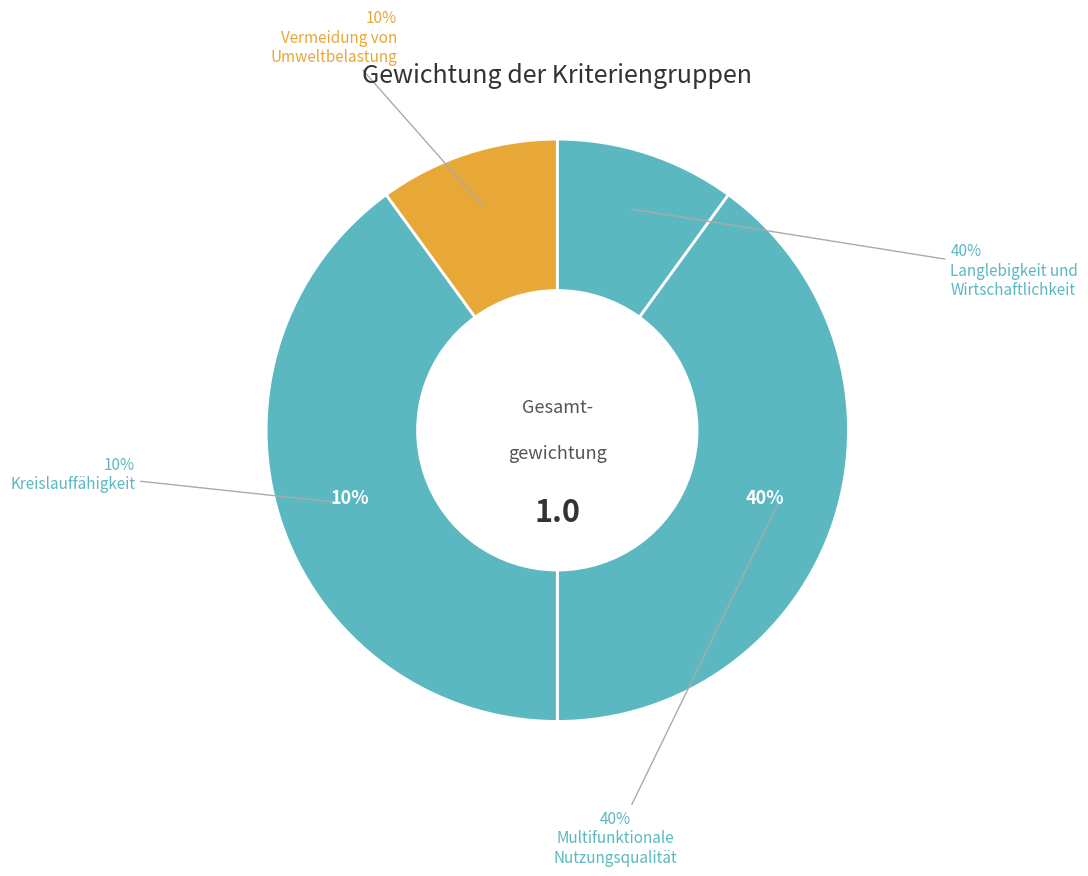

Which has a higher value, Vermeidung von
Umweltbelastung or Kreislauffähigkeit?

Vermeidung von
Umweltbelastung